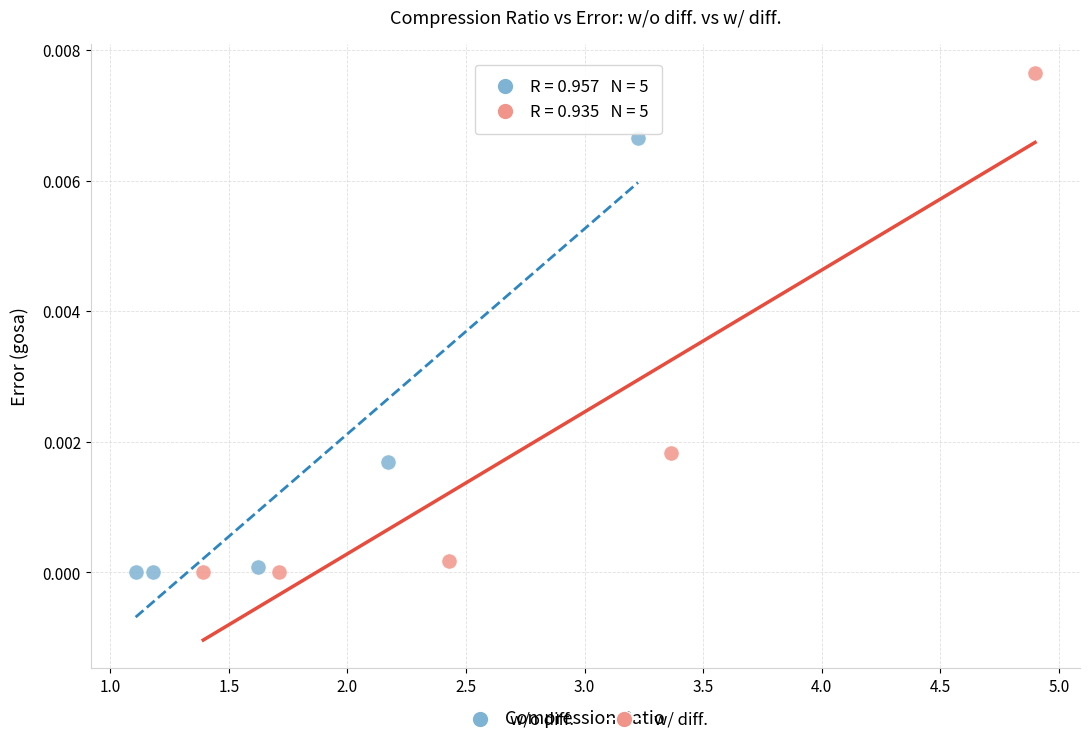

Which series reaches the maximum Y coordinate?

w/ diff.